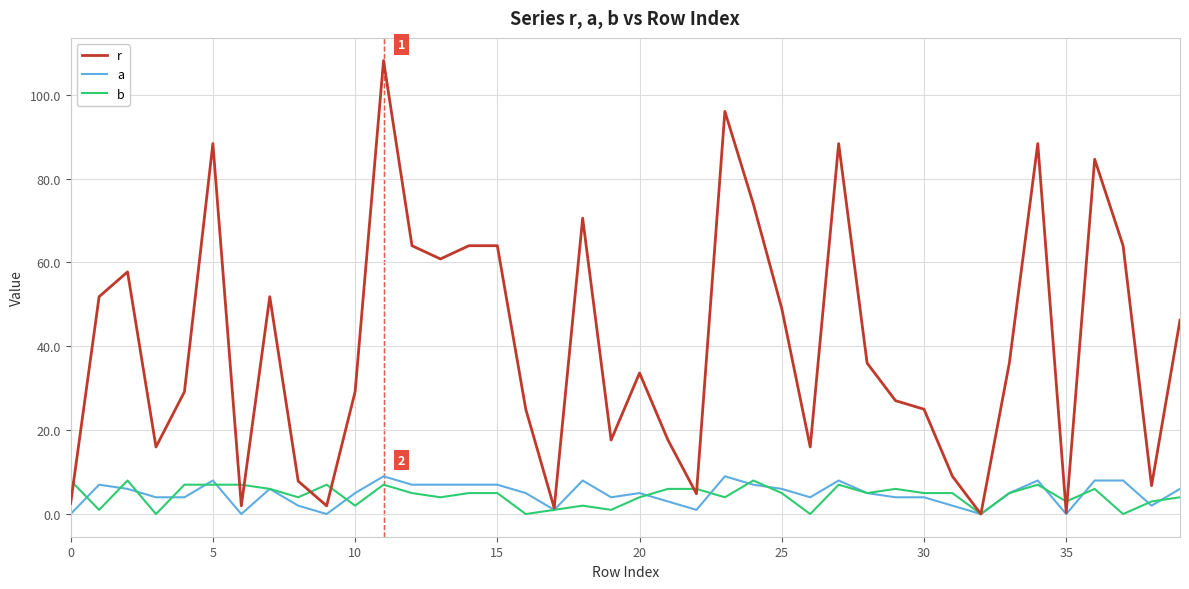

Which series has the widest spread of values?

r